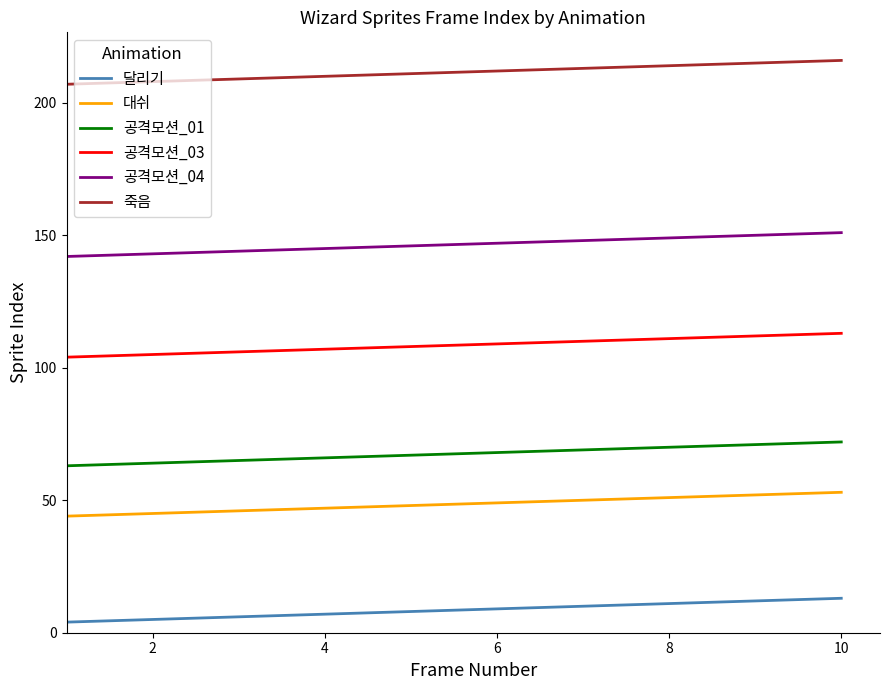

Rank the series by their maximum value, from highest to lowest.

죽음, 공격모션_04, 공격모션_03, 공격모션_01, 대쉬, 달리기